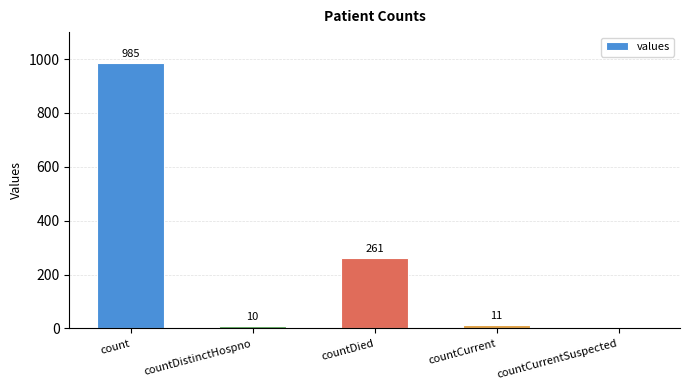

At which label is the value closest to 492?

countDied